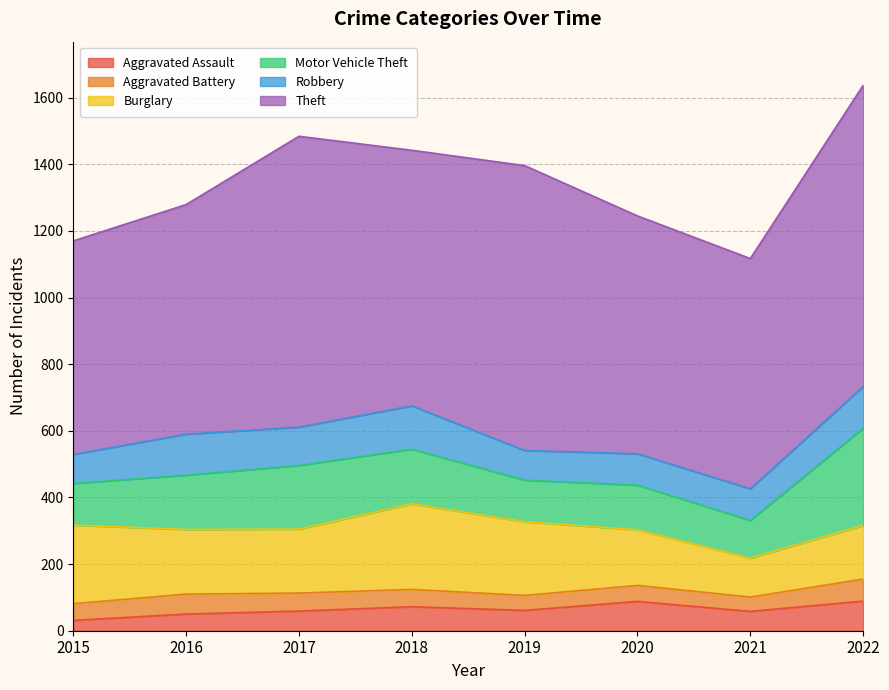

What is the difference between the highest and lowest values at 2016?

639